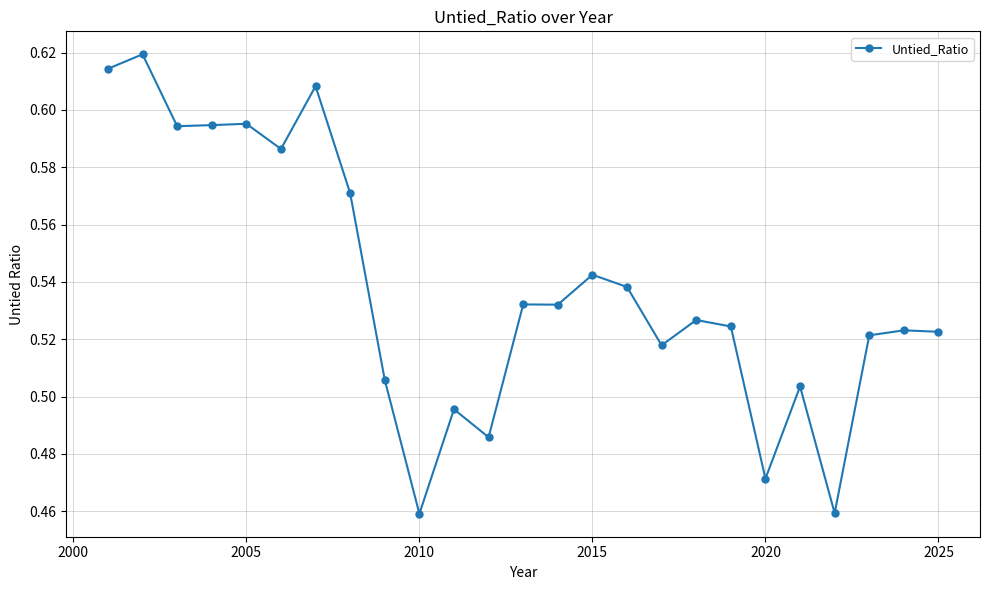

How many values are between 0 and 1?

25